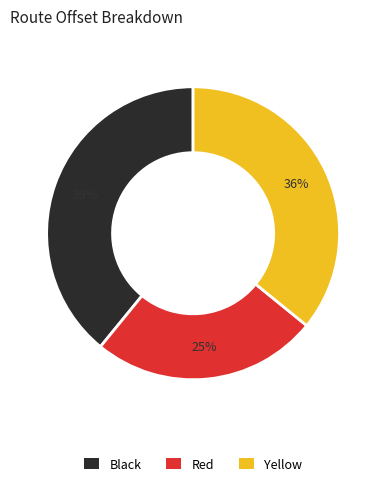

Which has a higher value, Red or Black?

Black